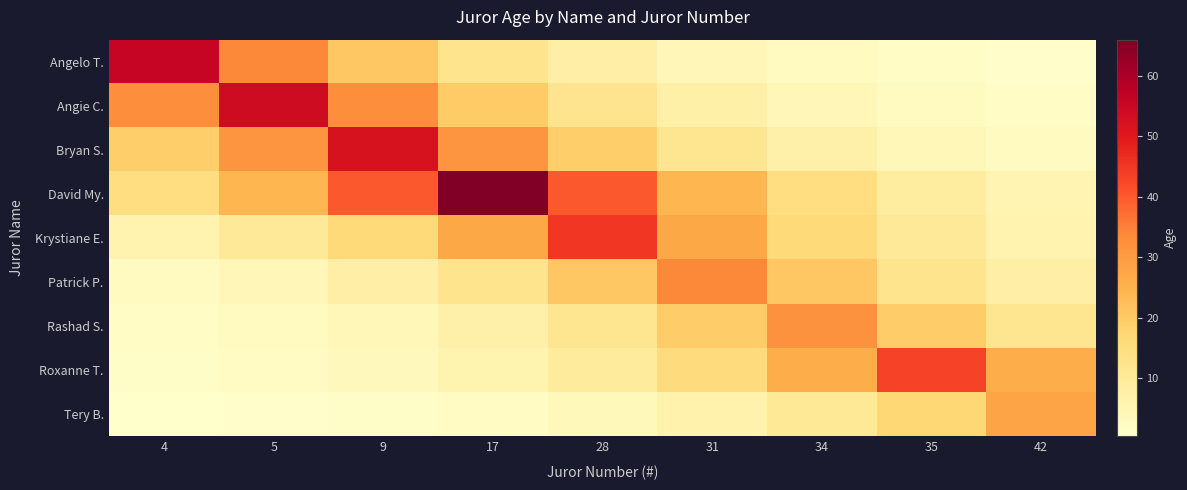

Between 9 and 31, which is larger?

9